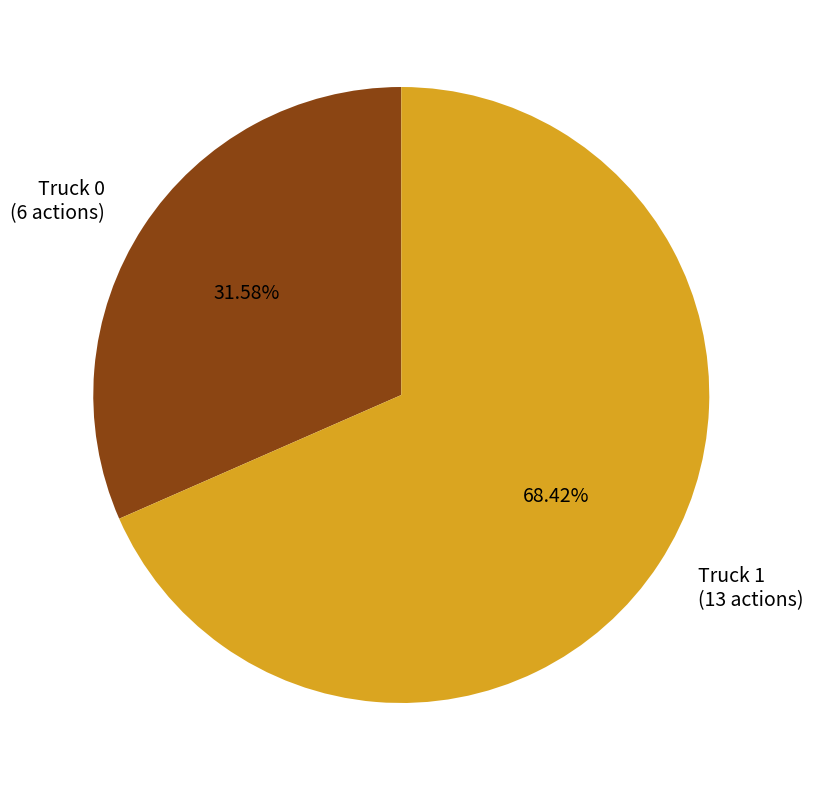

True or false: Truck 1 accounts for 61% of the total.

False